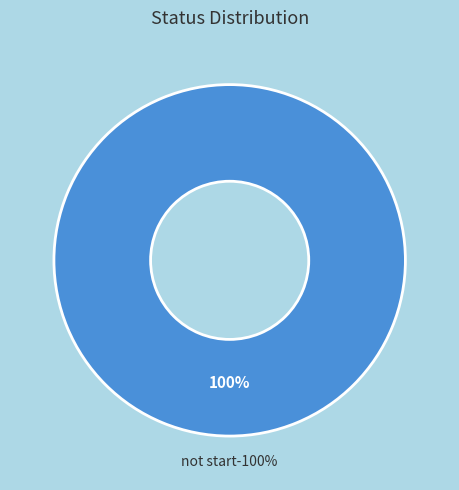

True or false: patched accounts for 0% of the total.

True